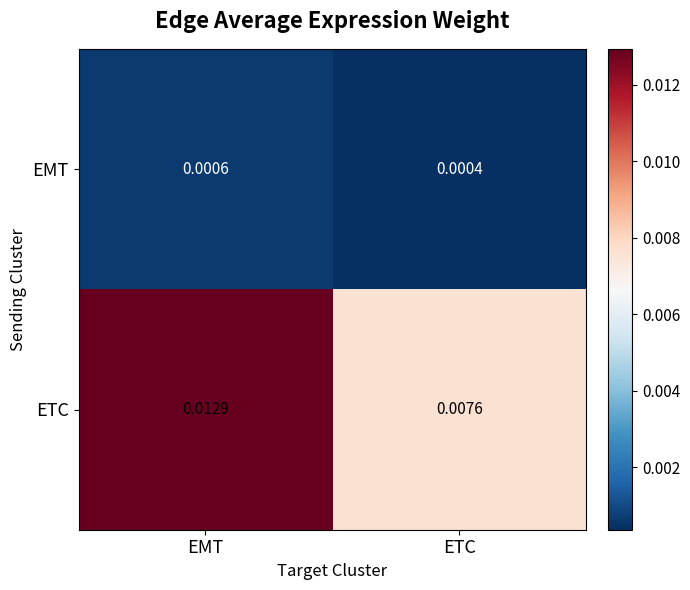

At EMT, list the series in order from largest to smallest.

ETC, EMT